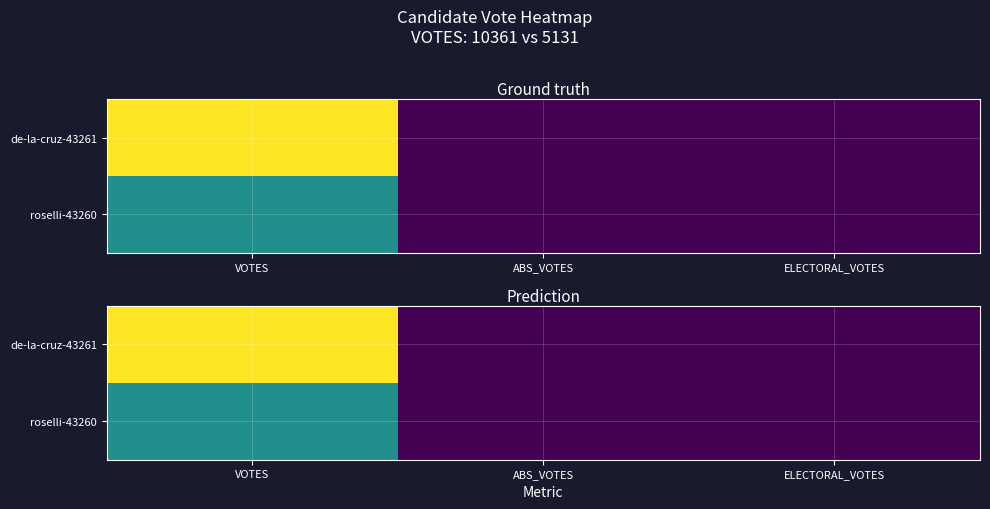

Is the value of roselli-43260 at VOTES greater than the value of de-la-cruz-43261 at VOTES?

No